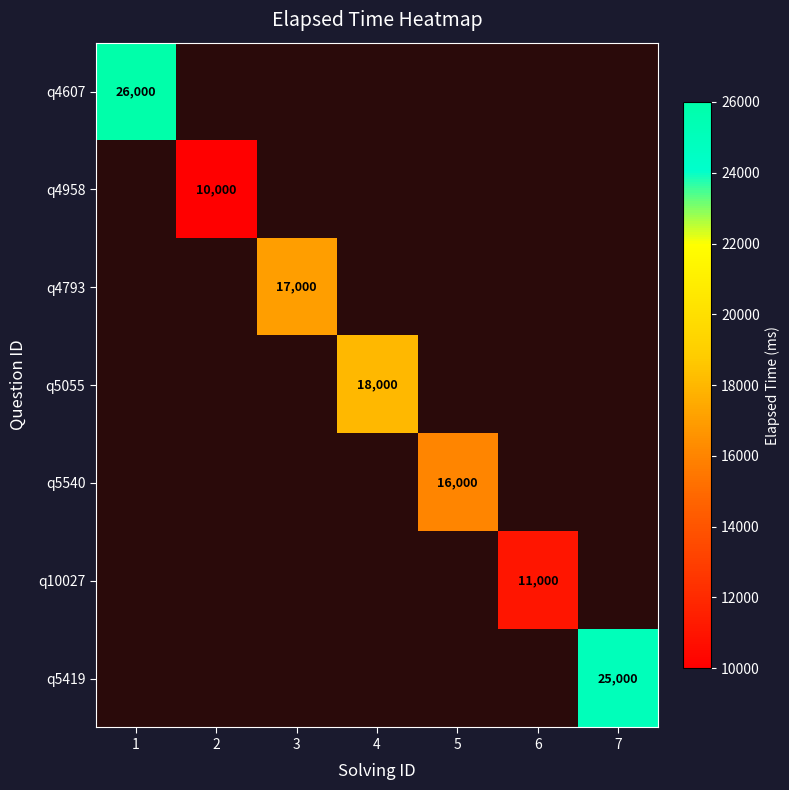

The value of q5055 at 4 is 30622. True or false?

False